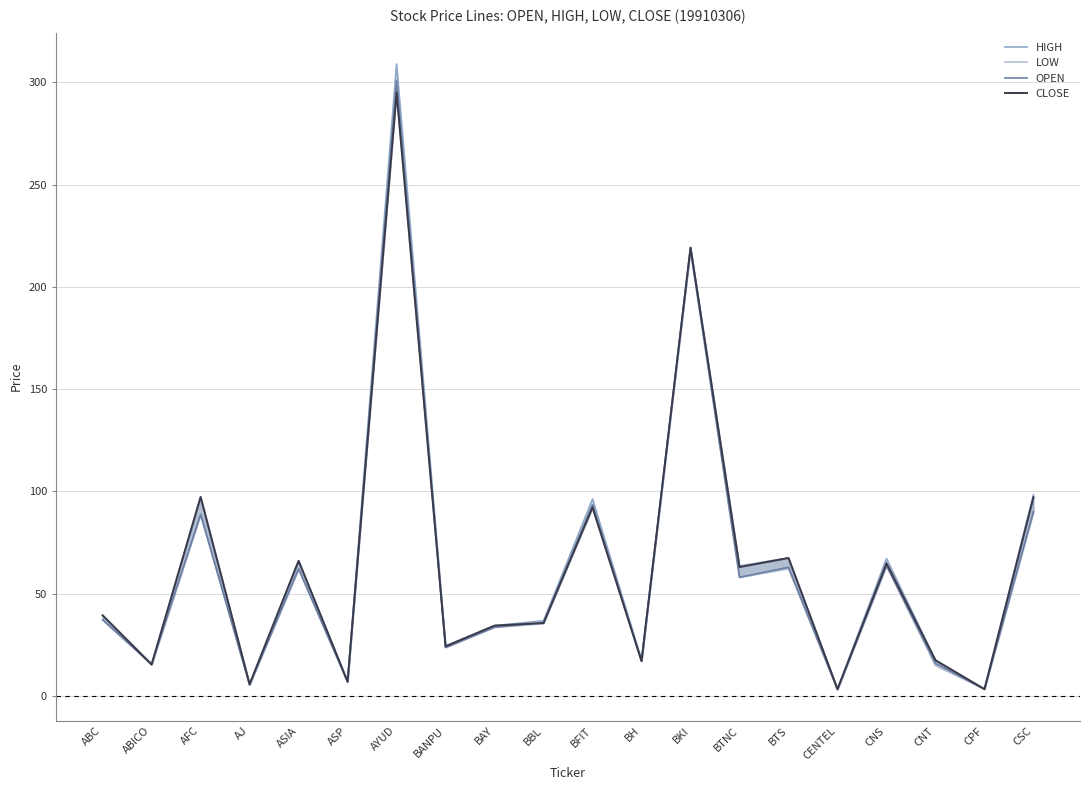

At how many categories does at least one series exceed 202?

2